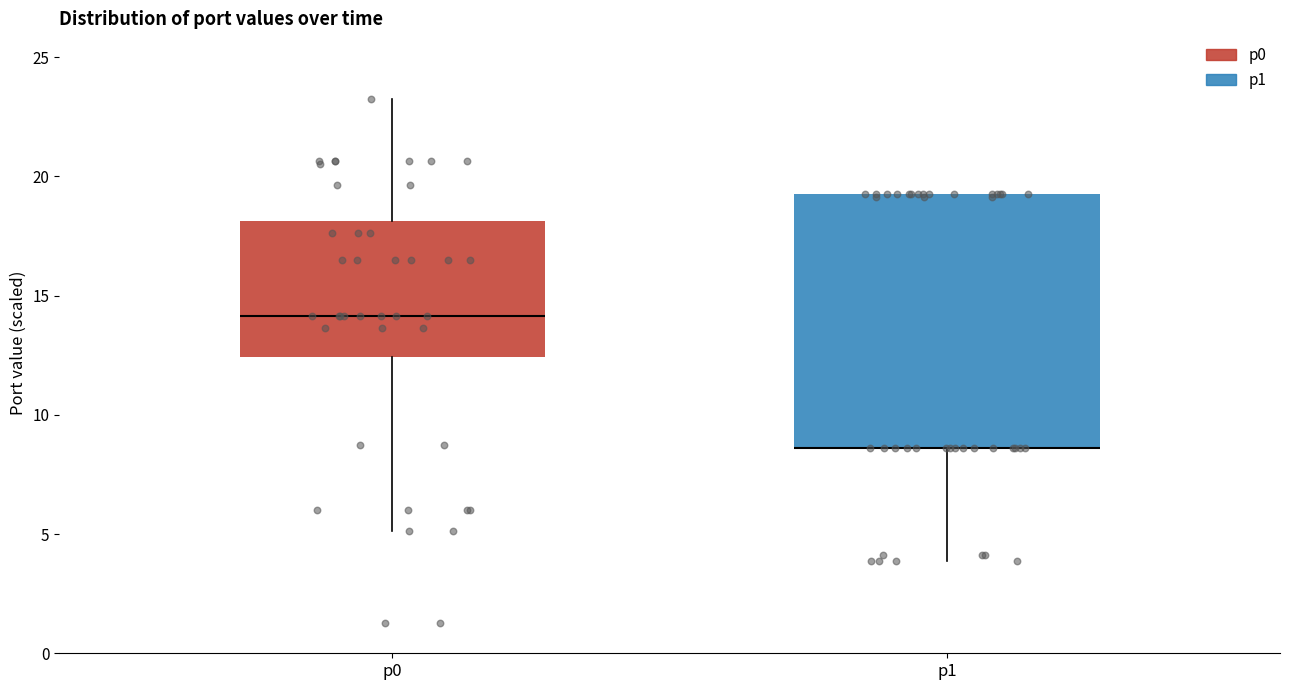

Reading left to right, read every box against the y-axis: the position of its median line, the range the box covers, and the ends of its whiskers. The values are not printed on the chart, so give them approximately, as read against the axis.

p0: median 14.0, box 12.5 to 18.0, whiskers 5.0 to 23.5
p1: median 8.5 (drawn on the box's lower edge), box 8.5 to 19.5, whiskers 4.0 to 19.5